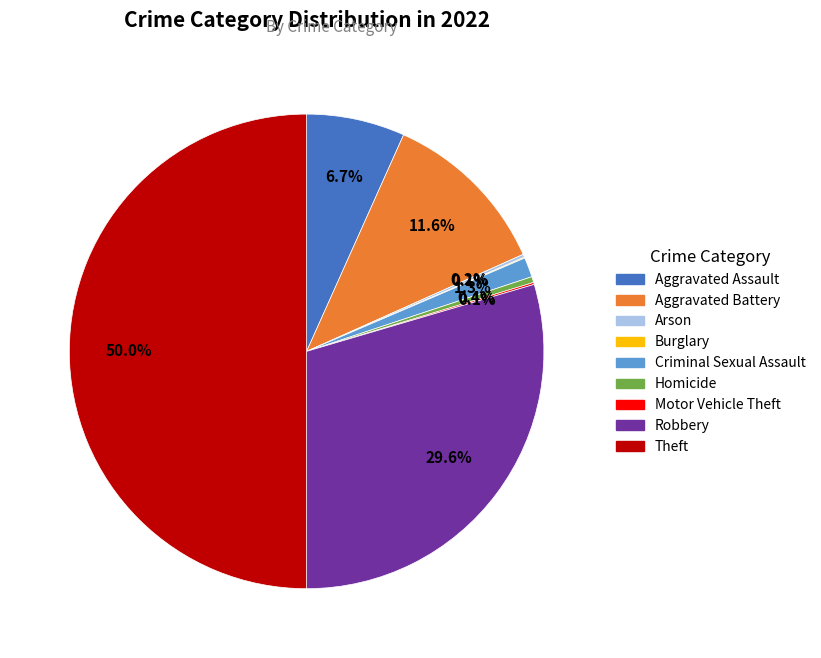

The Homicide slice represents 10% of the pie. True or false?

False